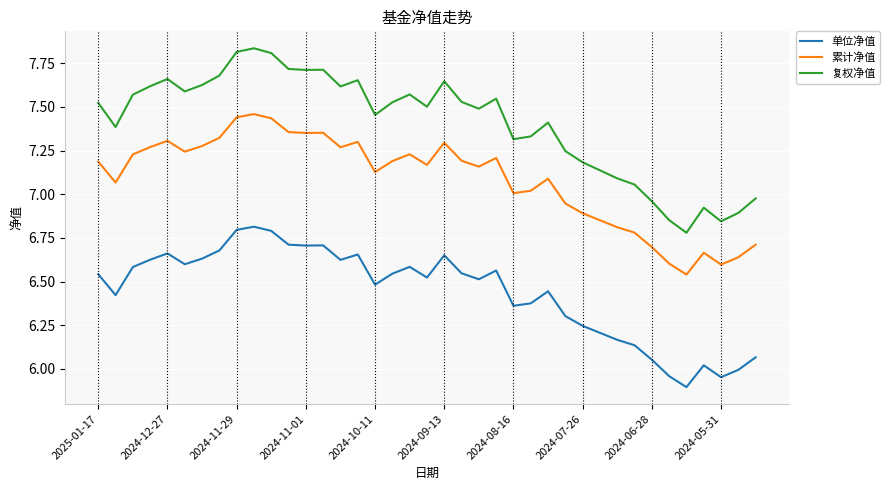

True or false: 累计净值 and 复权净值 cross at least once.

False